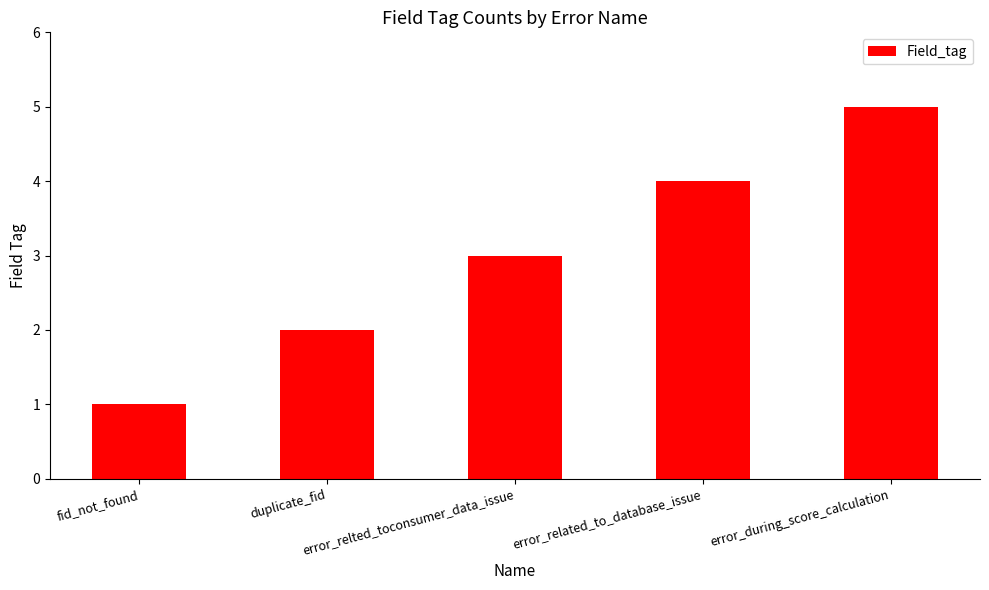

List the labels in order of value, smallest first.

fid_not_found, duplicate_fid, error_relted_toconsumer_data_issue, error_related_to_database_issue, error_during_score_calculation